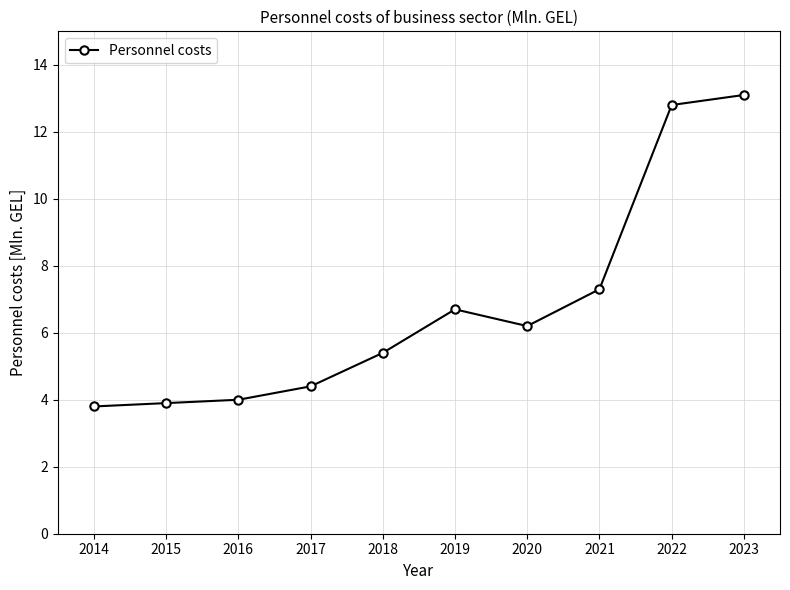

Reading right to left, transcribe all the data shown in this chart.

13.1	12.8	7.3	6.2	6.7	5.4	4.4	4.0	3.9	3.8